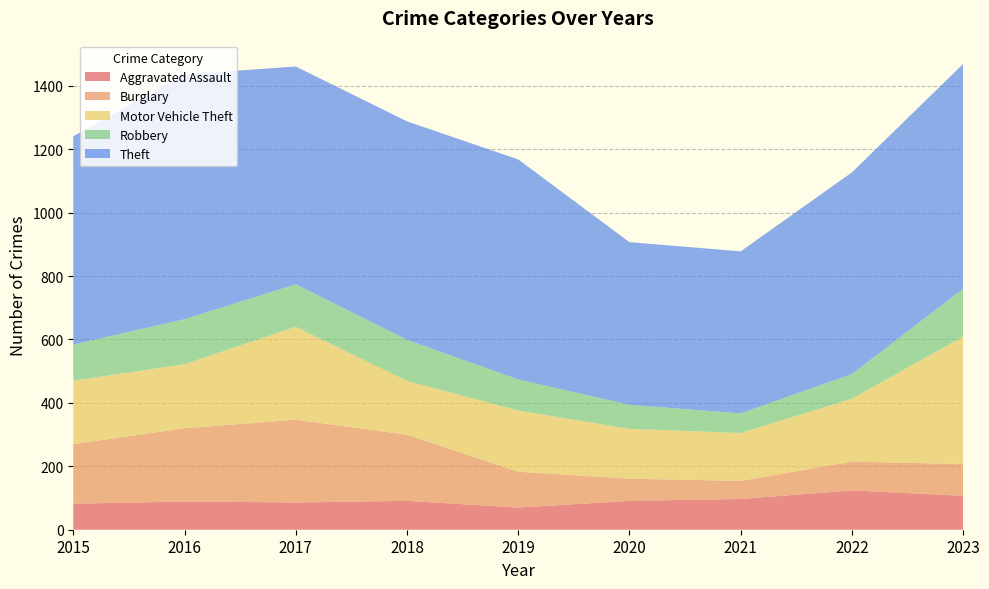

Reading left to right, extract all data points from this chart.

Aggravated Assault: 2015=82	2016=89	2017=86	2018=91	2019=70	2020=91	2021=97	2022=124	2023=107
Burglary: 2015=188	2016=231	2017=261	2018=209	2019=113	2020=70	2021=57	2022=91	2023=100
Motor Vehicle Theft: 2015=200	2016=202	2017=293	2018=169	2019=193	2020=157	2021=151	2022=198	2023=402
Robbery: 2015=114	2016=142	2017=134	2018=130	2019=98	2020=76	2021=62	2022=78	2023=151
Theft: 2015=657	2016=772	2017=687	2018=689	2019=694	2020=513	2021=511	2022=636	2023=709